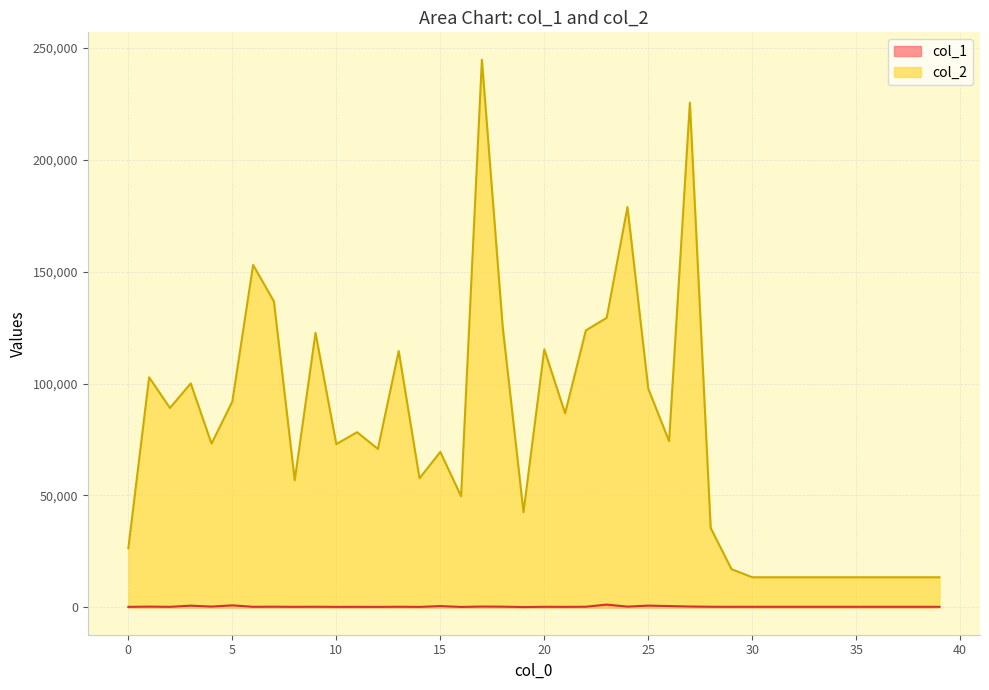

What is the value of the col_2 point at the 34th from the left?

13440